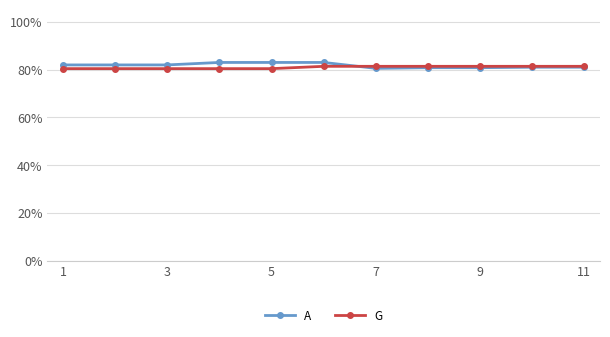

What is the value of the G point at the 7th from the left?

0.8